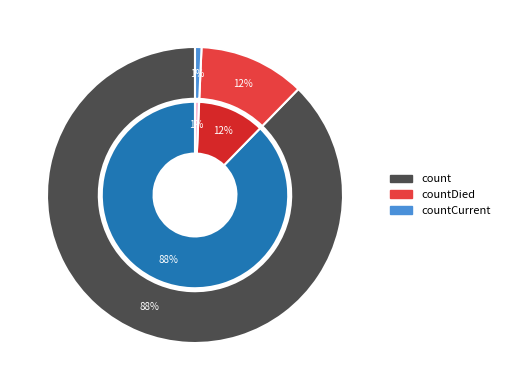

Which has a higher value, countCurrent or count?

count